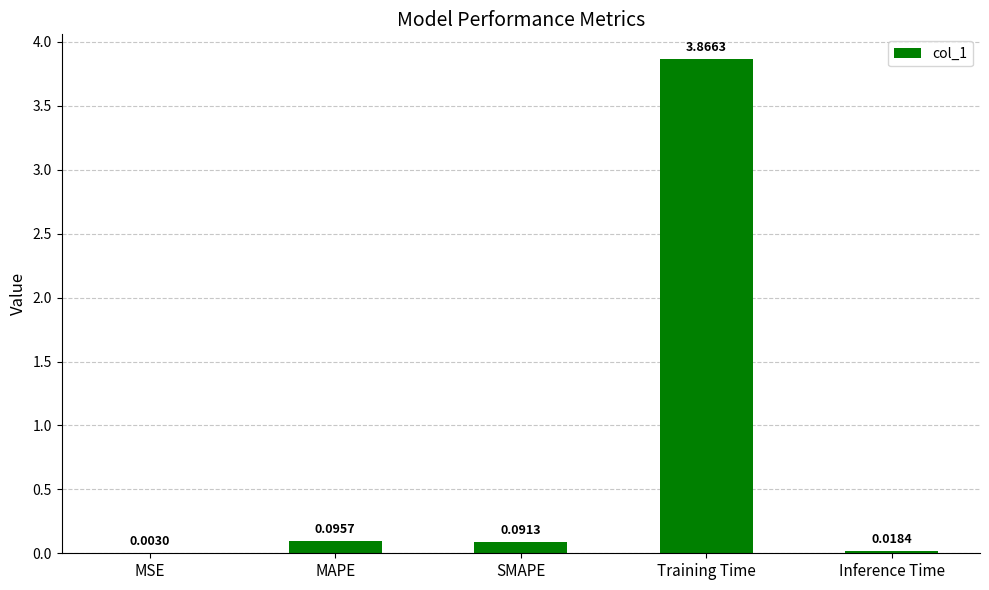

What is the difference between the values at Training Time and Inference Time?

3.8